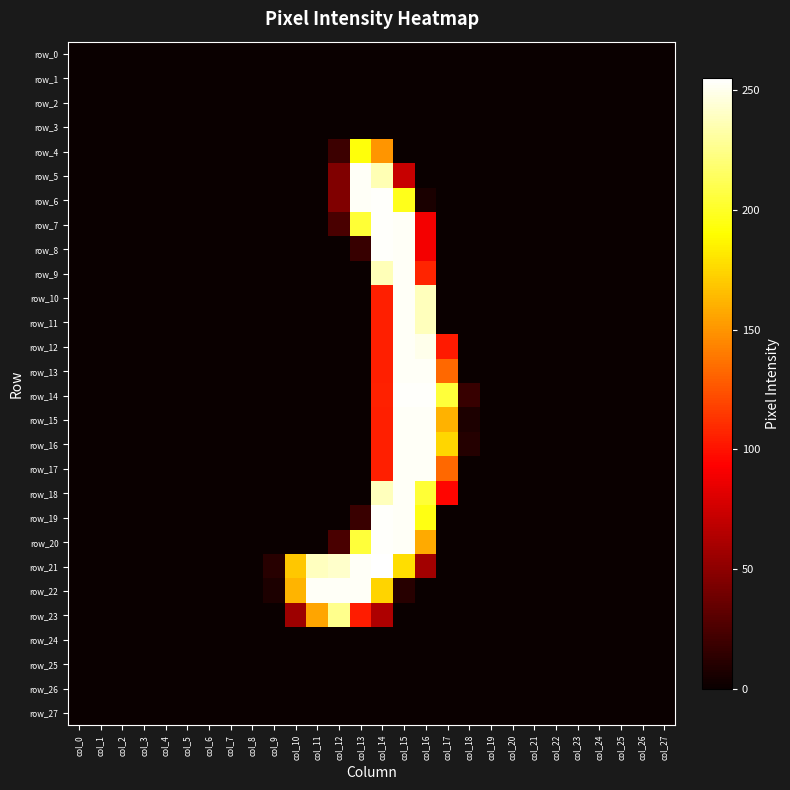

Which label corresponds to the smallest value in the chart?

col_0